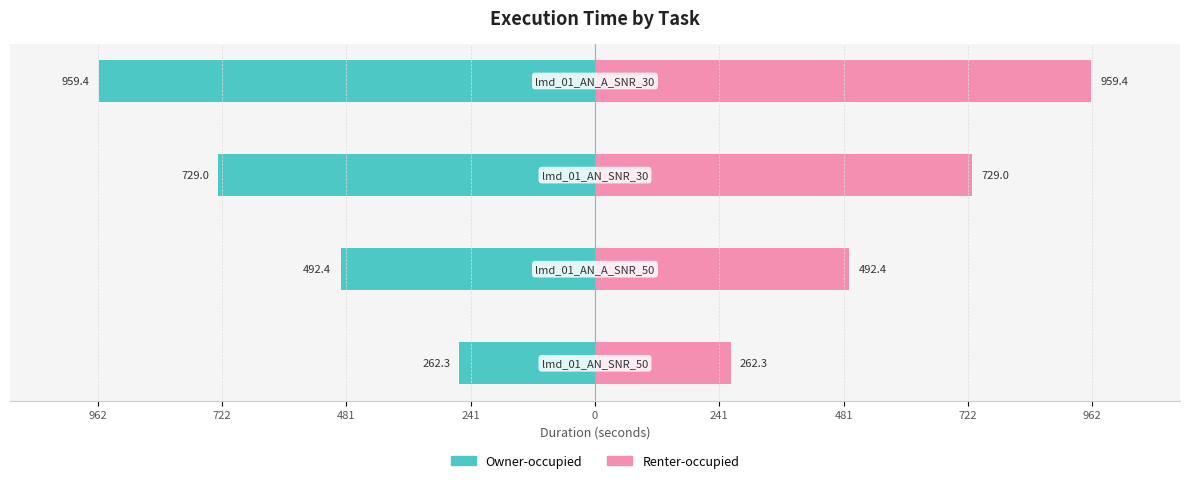

At how many categories does at least one series exceed 387?

3